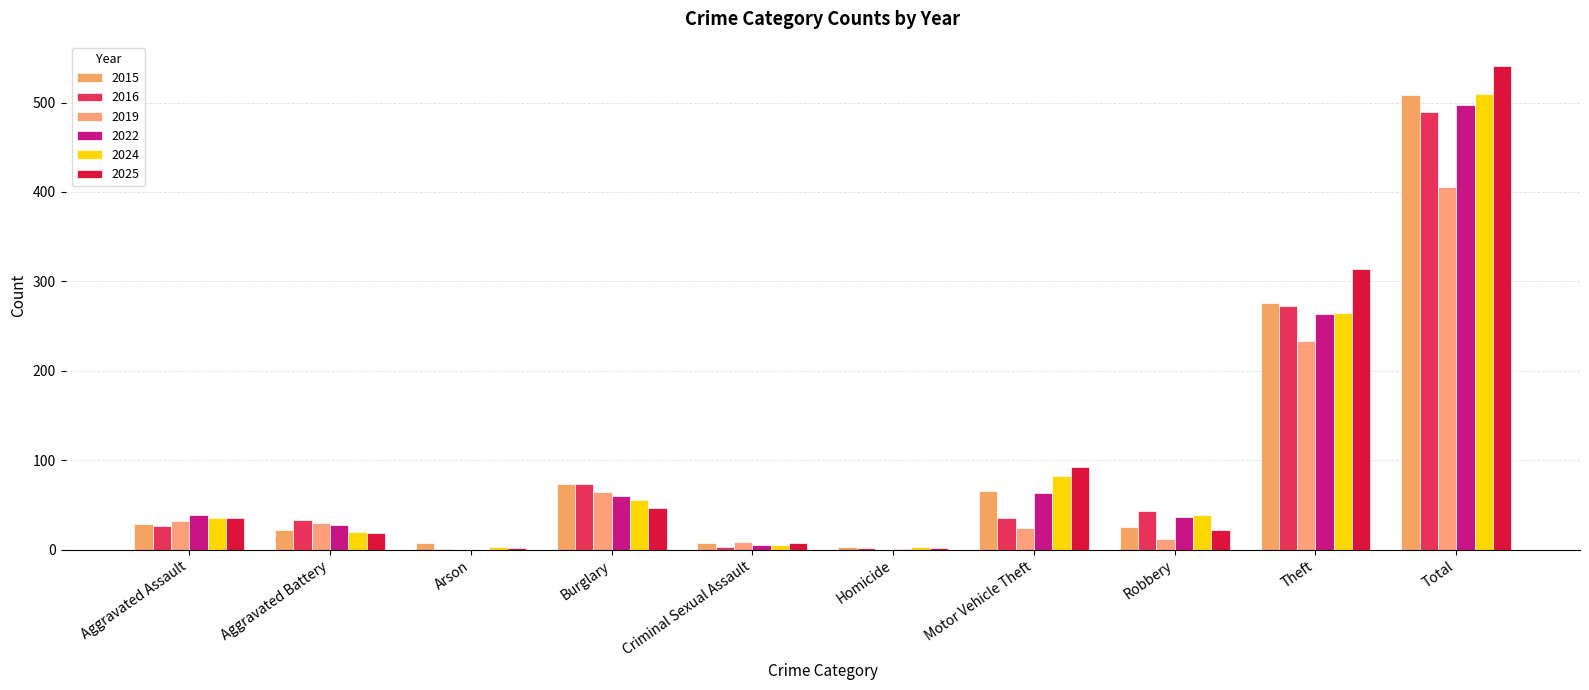

Between Motor Vehicle Theft and Total, which series saw the biggest shift?

2016